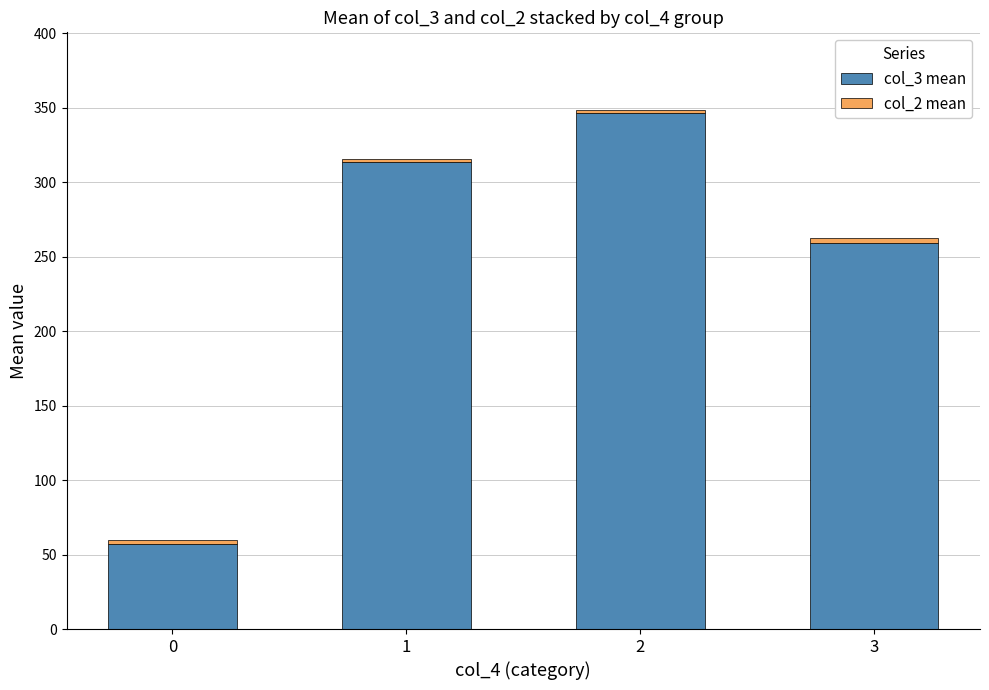

What is the lowest value of the col_3 mean series?

57.4